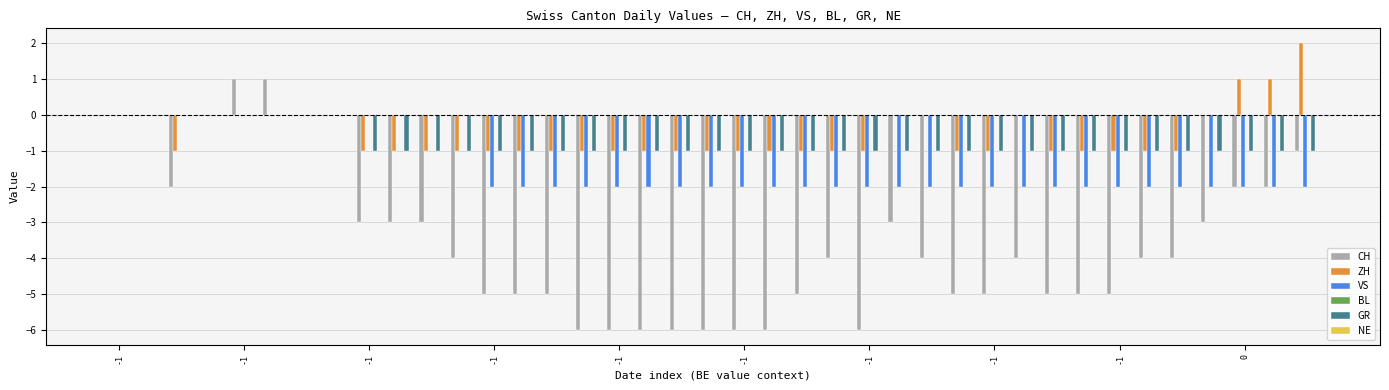

What is the difference between the maximum and second lowest values in the GR series?

1